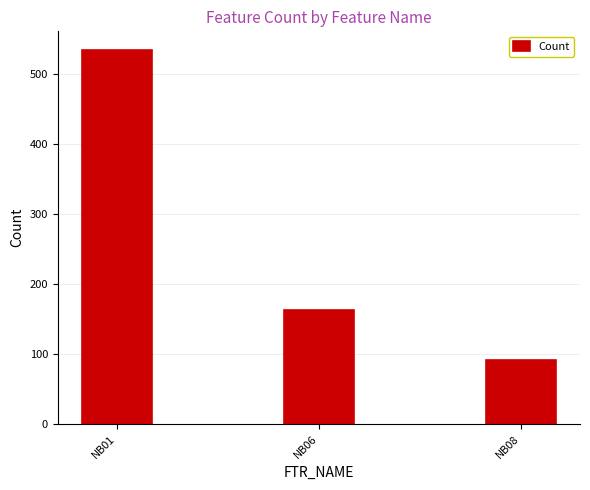

Are the bars grouped side by side (vs. stacked)?

No